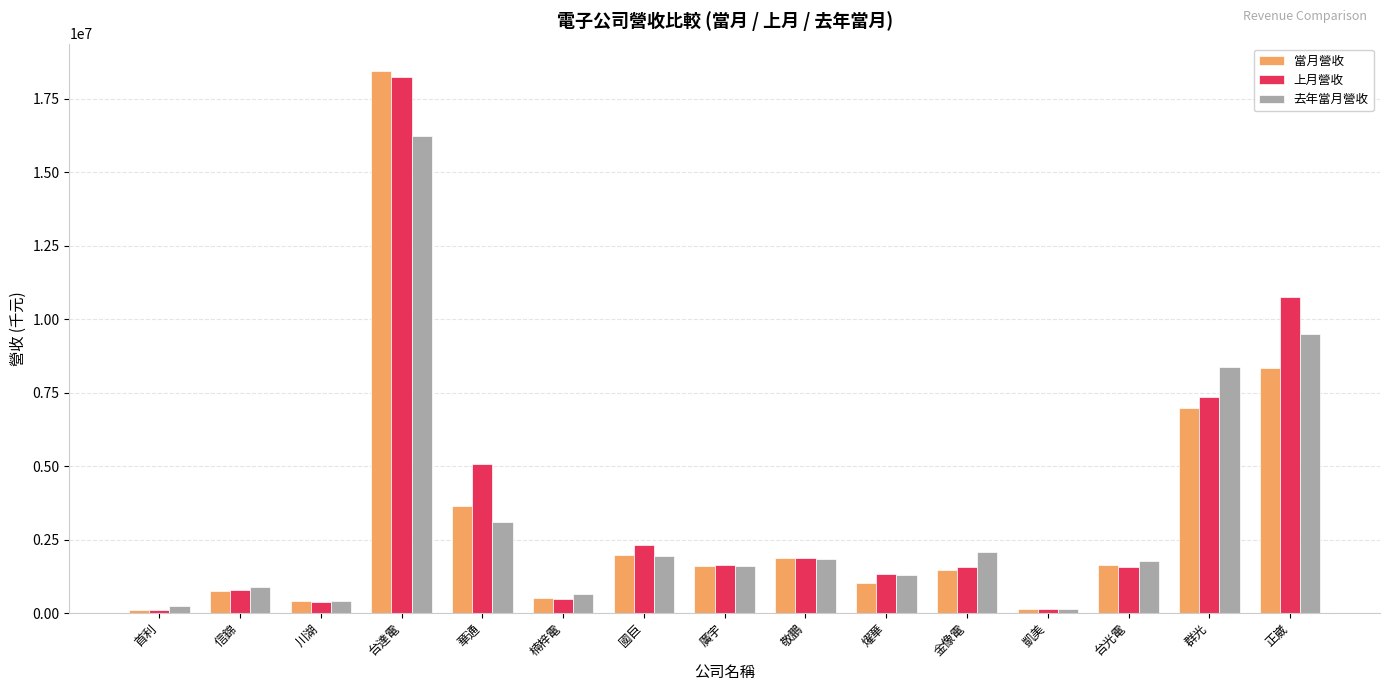

At which label does 上月營收 first exceed 1559396?

台達電